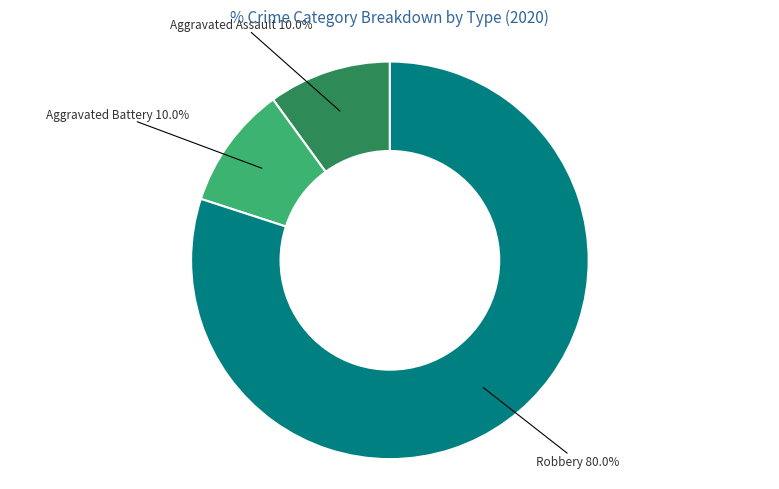

Combined, what portion of the pie is Aggravated Battery and Robbery?

90.0%